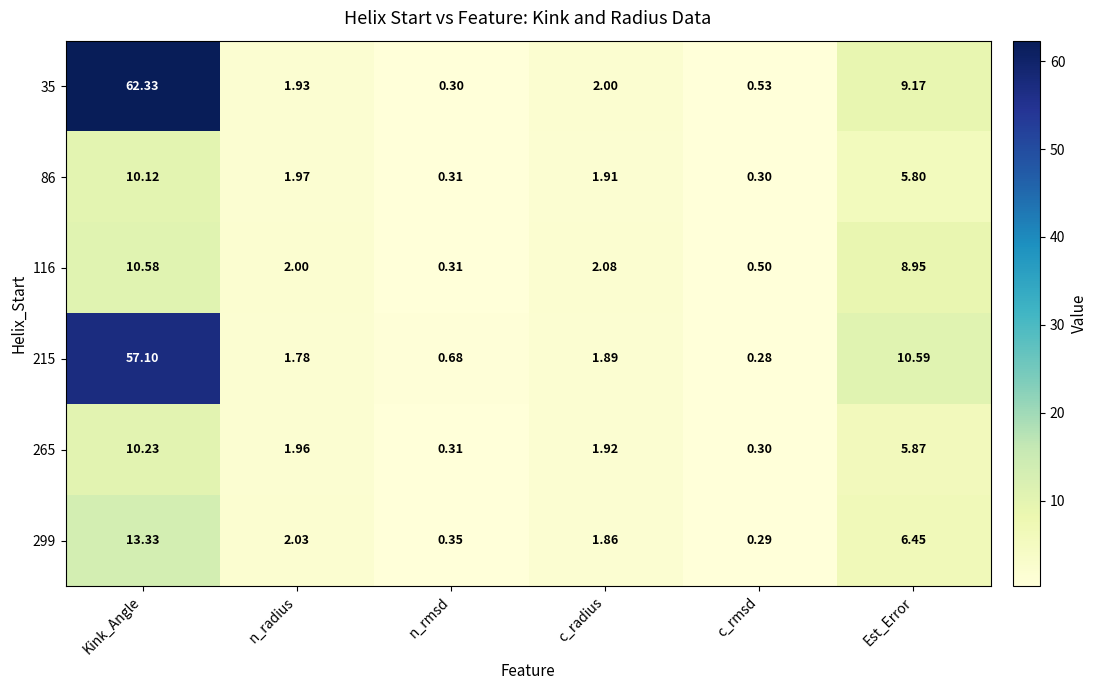

Rank the series by their maximum value, from highest to lowest.

35, 215, 299, 116, 265, 86